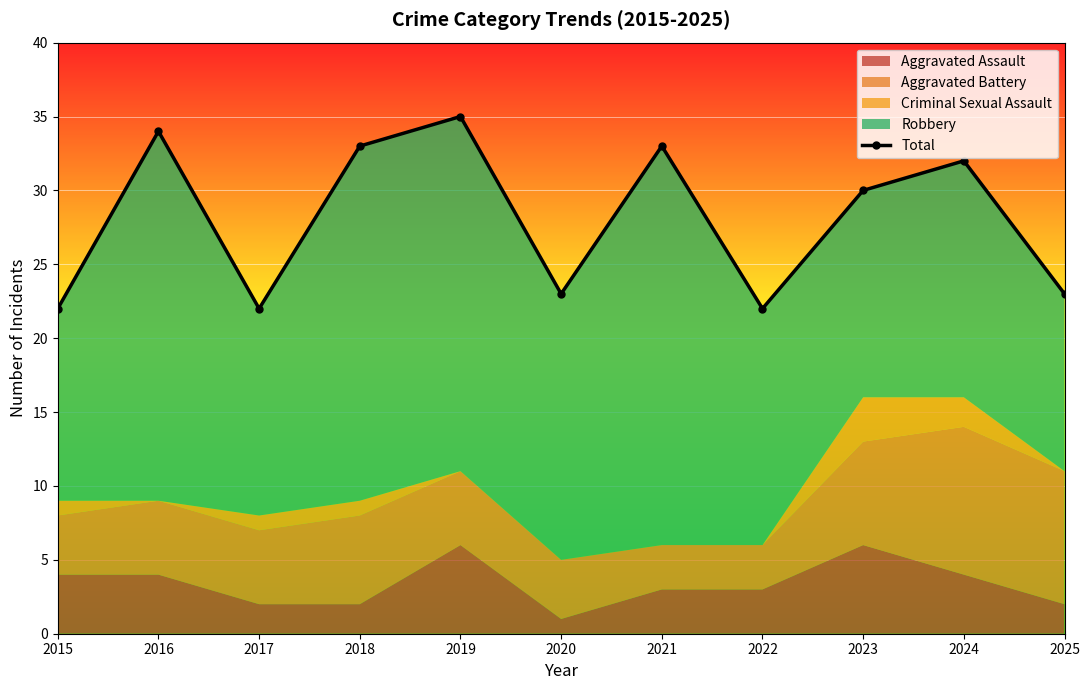

Is it true that the value at 2021 is 22?

False